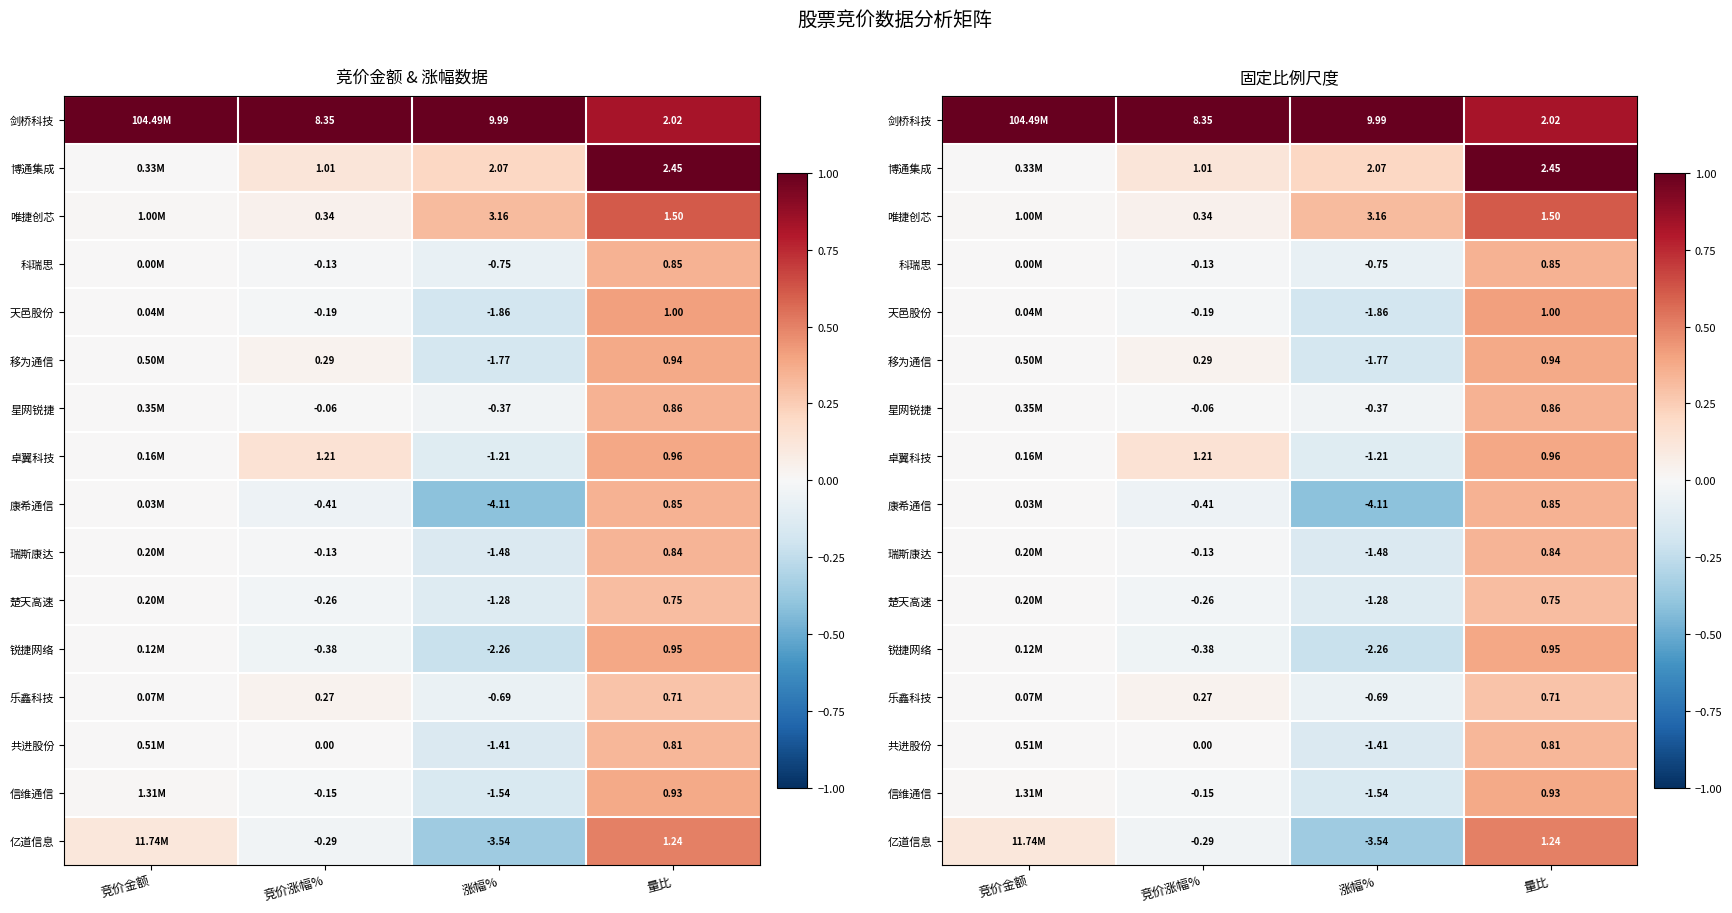

Rank the categories by 卓翼科技 value from lowest to highest.

涨幅%, 竞价金额, 竞价涨幅%, 量比